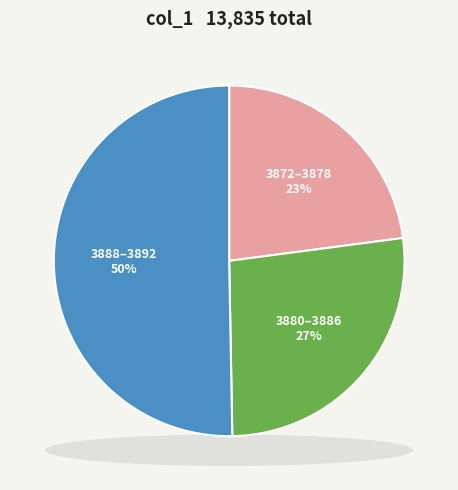

Is it true that 3874 is 20% of the pie?

False